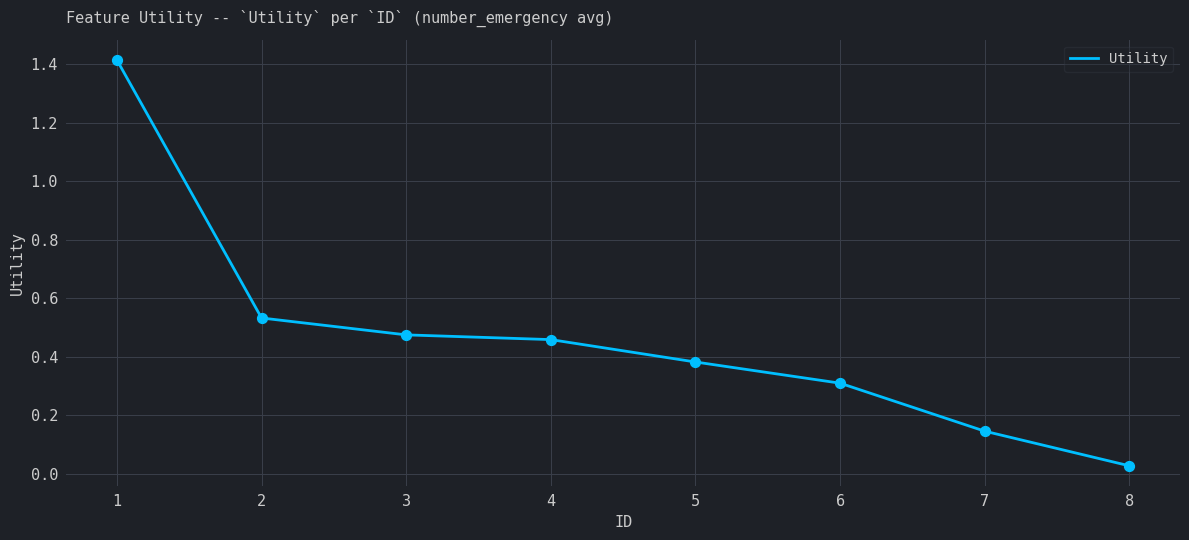

What is the change in value from 2 to 4?

-0.1